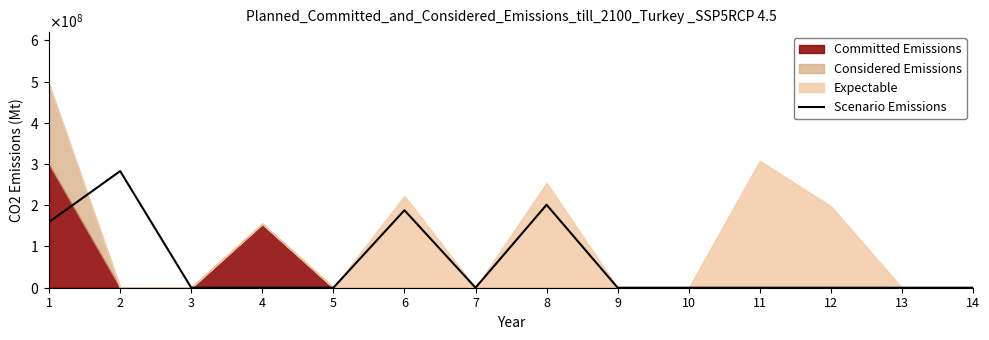

Reading right to left, extract all data points from this chart.

14=0.0	13=0.0	12=0.0	11=0.0	10=0.0	9=0.0	8=201246118.0	7=0.0	6=187979096.1	5=0.0	4=0.0	3=0.0	2=282842712.5	1=159410679.4